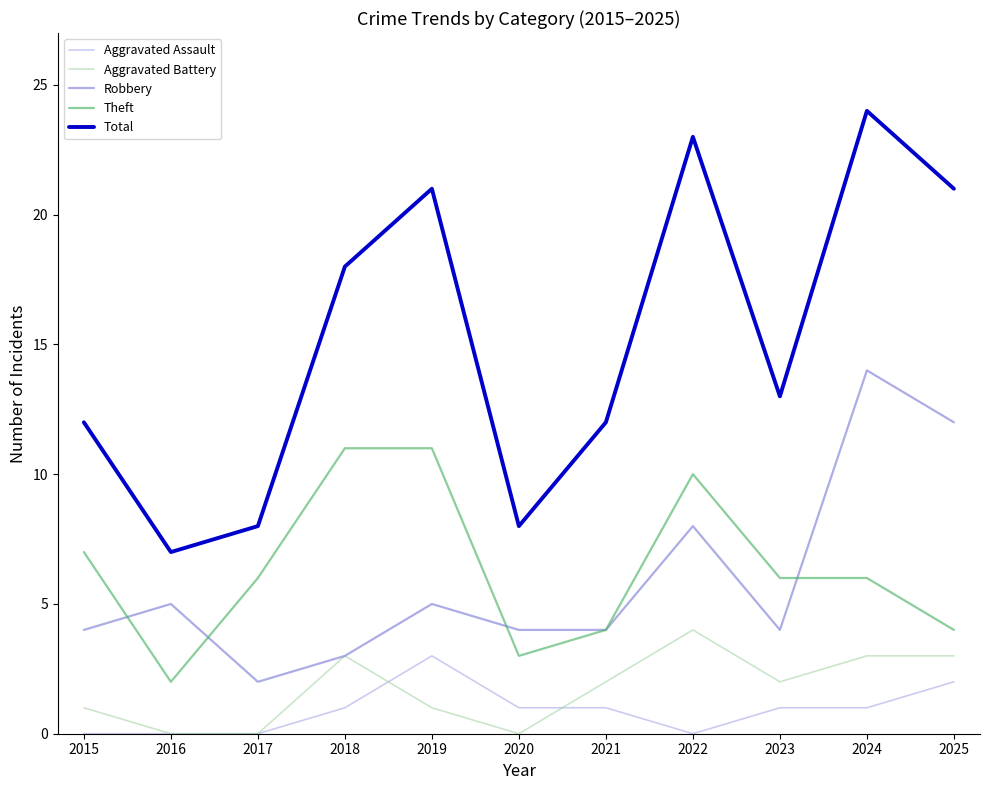

Does the chart have visible grid lines?

No